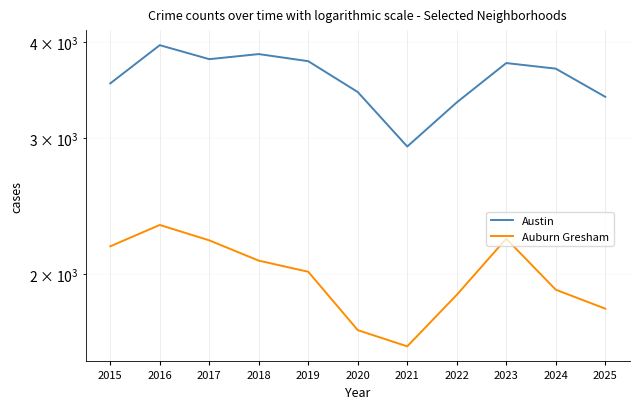

True or false: Auburn Gresham and Austin cross at least once.

False